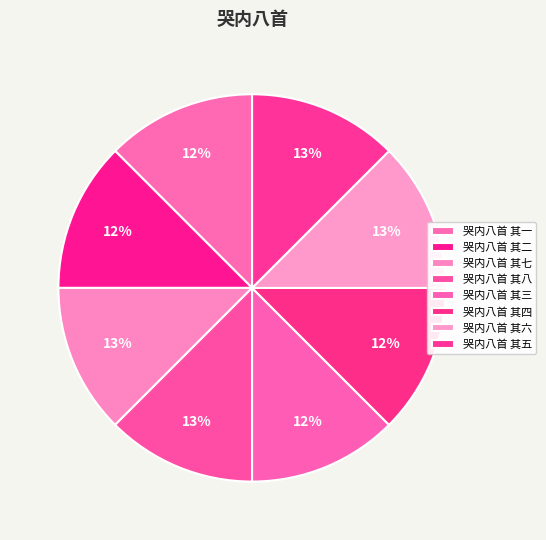

To the nearest percent, what is the average slice percentage?

12%